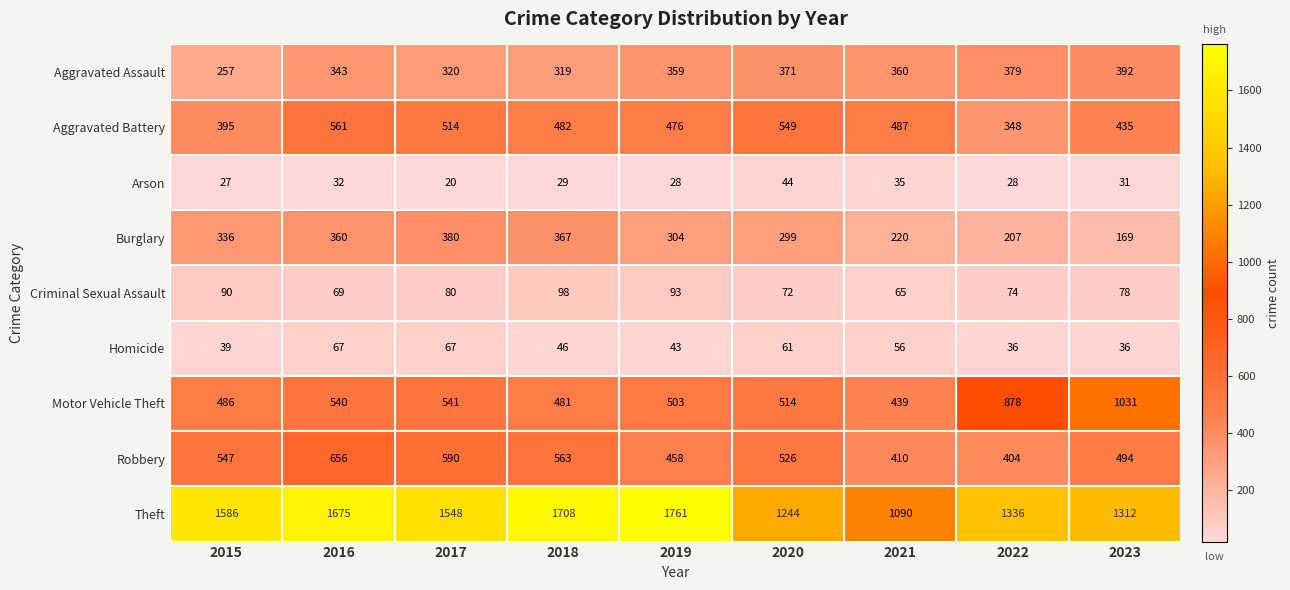

What is the lowest value of the Homicide series?

36